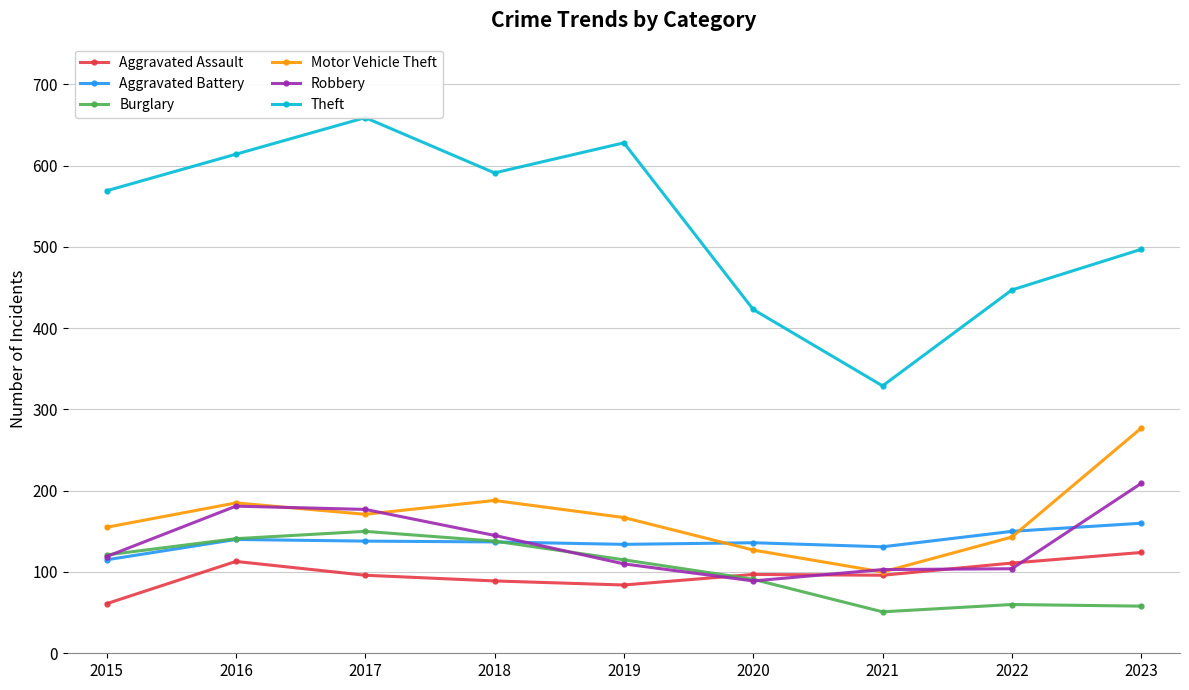

True or false: Aggravated Battery and Aggravated Assault intersect in this chart.

False